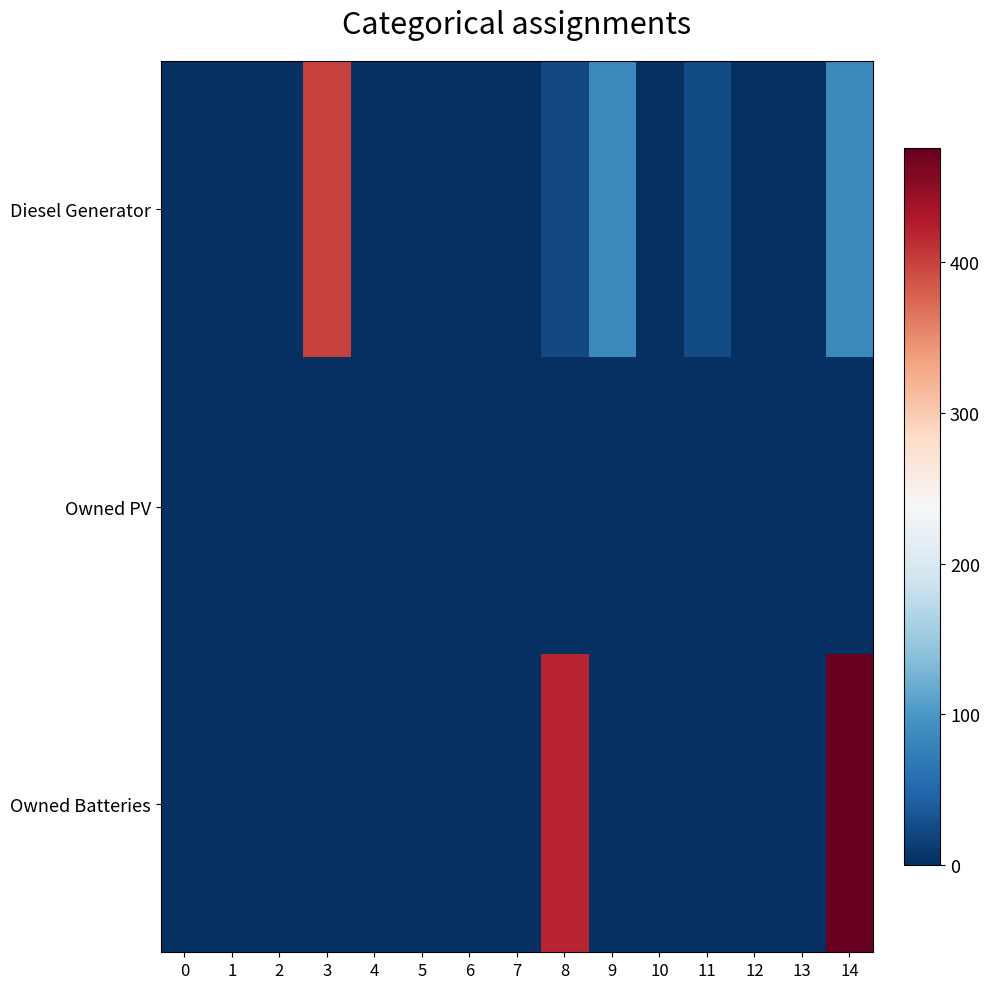

Reading left to right, extract all data points from this chart.

Diesel Generator: 0=0.0	1=0.0	2=0.0	3=400.0	4=0.0	5=0.0	6=0.0	7=0.0	8=24.0	9=84.0	10=1.0	11=25.0	12=0.0	13=0.0	14=85.0
Owned PV: 0=0.0	1=0.0	2=0.0	3=0.0	4=0.0	5=0.0	6=0.0	7=0.0	8=0.0	9=0.0	10=0.0	11=0.0	12=0.0	13=0.0	14=0.0
Owned Batteries: 0=0.0	1=0.0	2=0.0	3=0.0	4=0.0	5=0.0	6=0.0	7=0.0	8=419.0	9=0.0	10=0.0	11=0.0	12=0.0	13=0.0	14=476.0